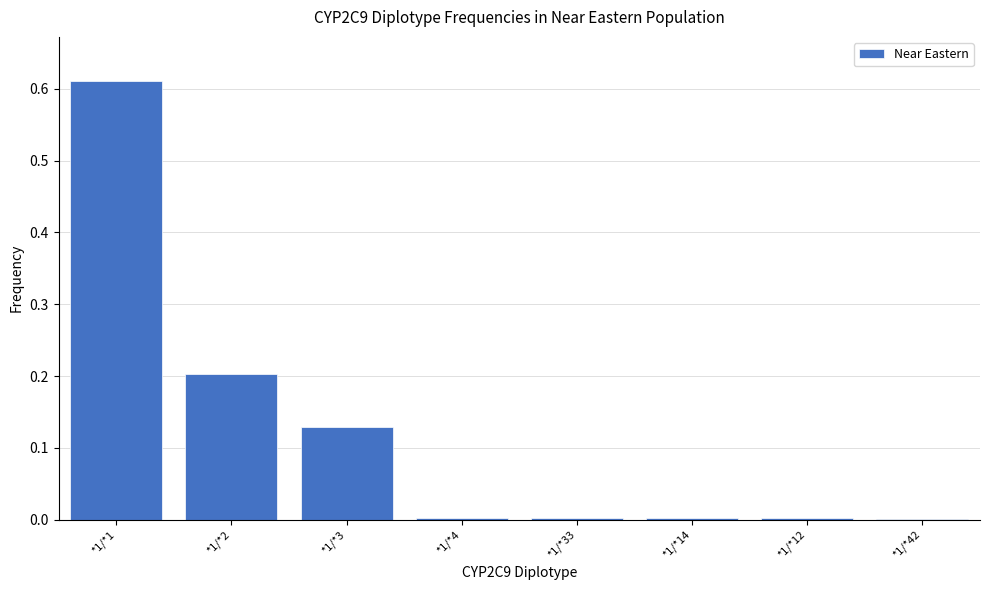

What is the sum of all values?

1.0